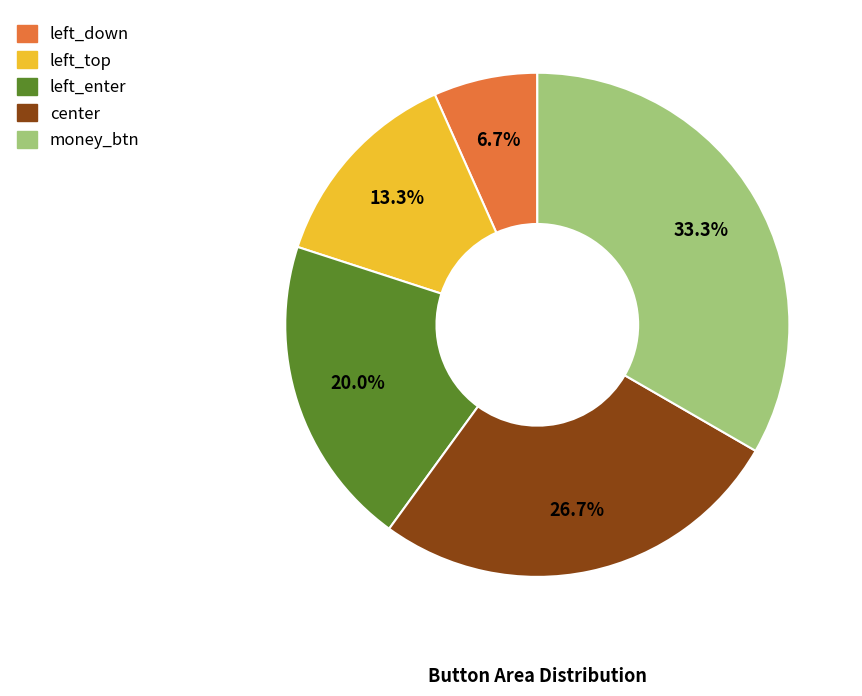

Count the number of slices in the pie.

5